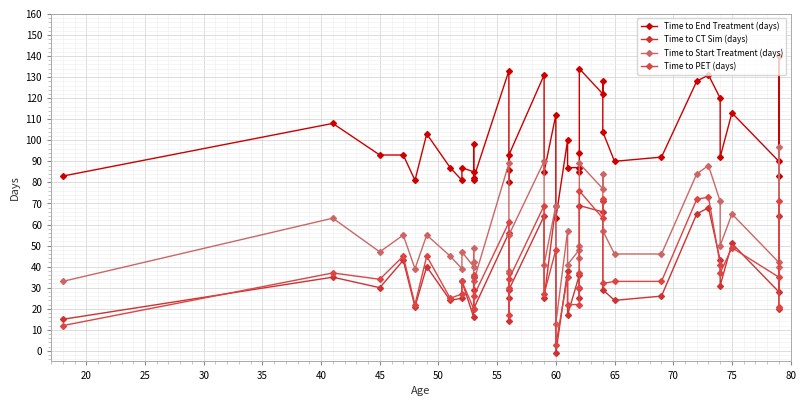

At how many categories does at least one series exceed 104?

12